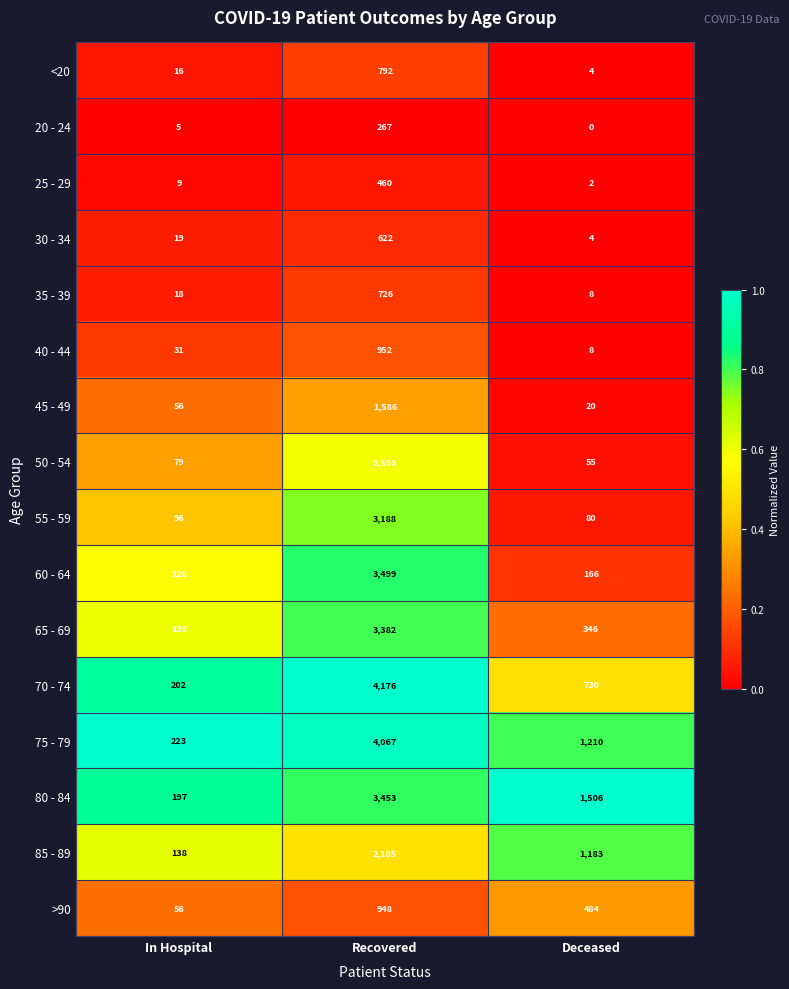

What is the sum of the 45 - 49 values at Deceased and In Hospital?

76